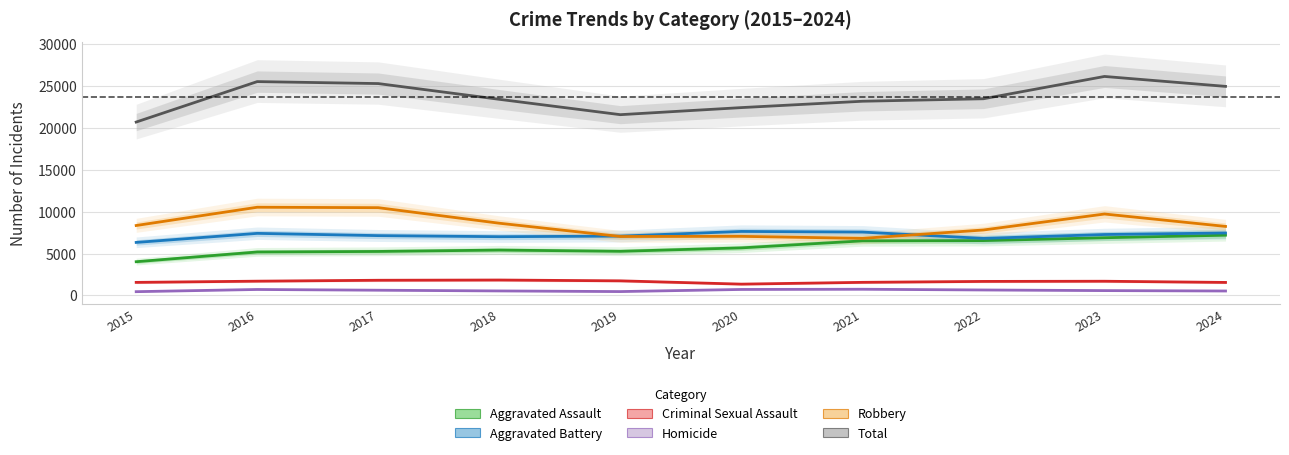

At which category does Aggravated Battery reach its first local valley?

2018